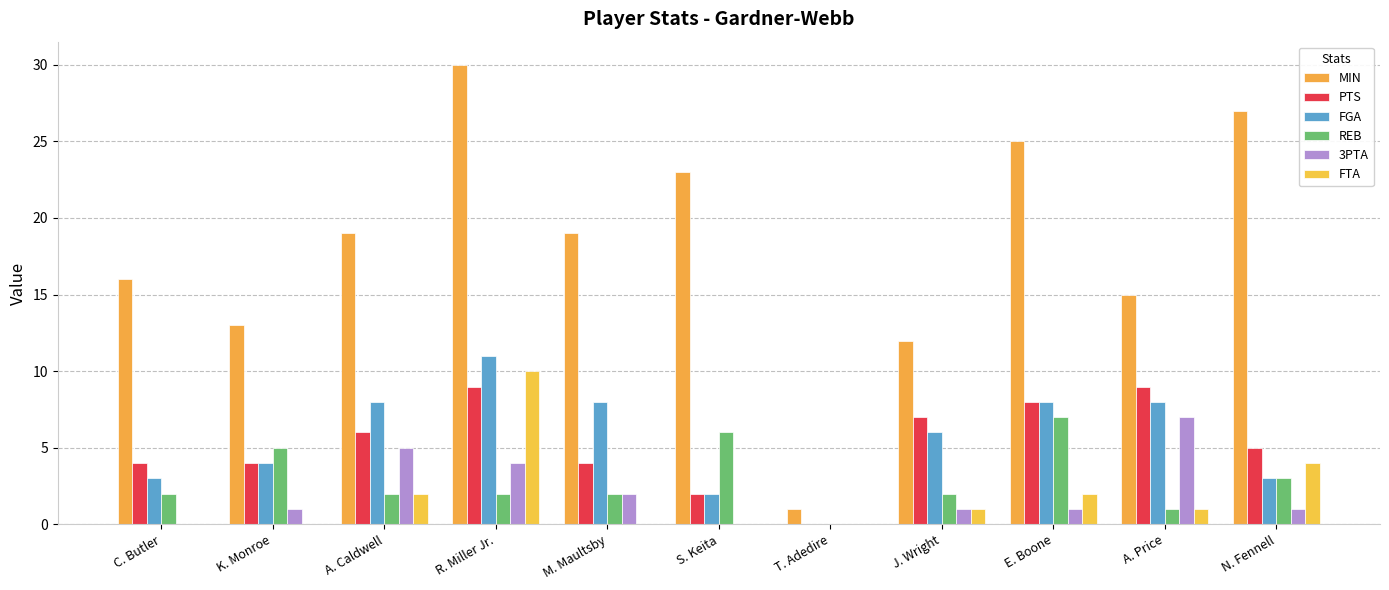

Reading left to right, what are all the values shown in this chart?

MIN: C. Butler=16	K. Monroe=13	A. Caldwell=19	R. Miller Jr.=30	M. Maultsby=19	S. Keita=23	T. Adedire=1	J. Wright=12	E. Boone=25	A. Price=15	N. Fennell=27
PTS: C. Butler=4	K. Monroe=4	A. Caldwell=6	R. Miller Jr.=9	M. Maultsby=4	S. Keita=2	T. Adedire=0	J. Wright=7	E. Boone=8	A. Price=9	N. Fennell=5
FGA: C. Butler=3	K. Monroe=4	A. Caldwell=8	R. Miller Jr.=11	M. Maultsby=8	S. Keita=2	T. Adedire=0	J. Wright=6	E. Boone=8	A. Price=8	N. Fennell=3
REB: C. Butler=2	K. Monroe=5	A. Caldwell=2	R. Miller Jr.=2	M. Maultsby=2	S. Keita=6	T. Adedire=0	J. Wright=2	E. Boone=7	A. Price=1	N. Fennell=3
3PTA: C. Butler=0	K. Monroe=1	A. Caldwell=5	R. Miller Jr.=4	M. Maultsby=2	S. Keita=0	T. Adedire=0	J. Wright=1	E. Boone=1	A. Price=7	N. Fennell=1
FTA: C. Butler=0	K. Monroe=0	A. Caldwell=2	R. Miller Jr.=10	M. Maultsby=0	S. Keita=0	T. Adedire=0	J. Wright=1	E. Boone=2	A. Price=1	N. Fennell=4